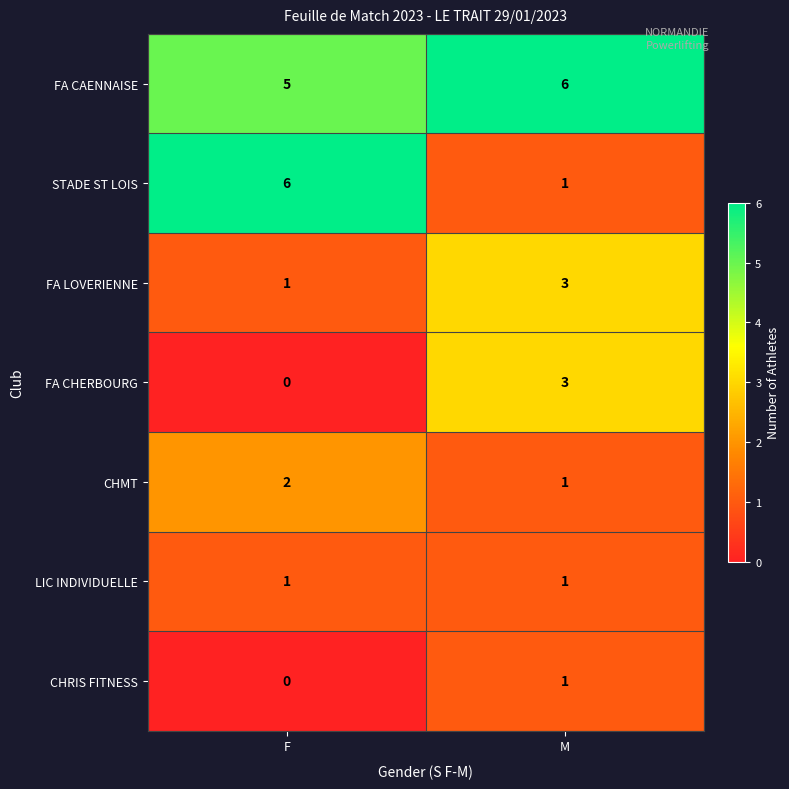

Where is CHMT nearest to the value 1?

M